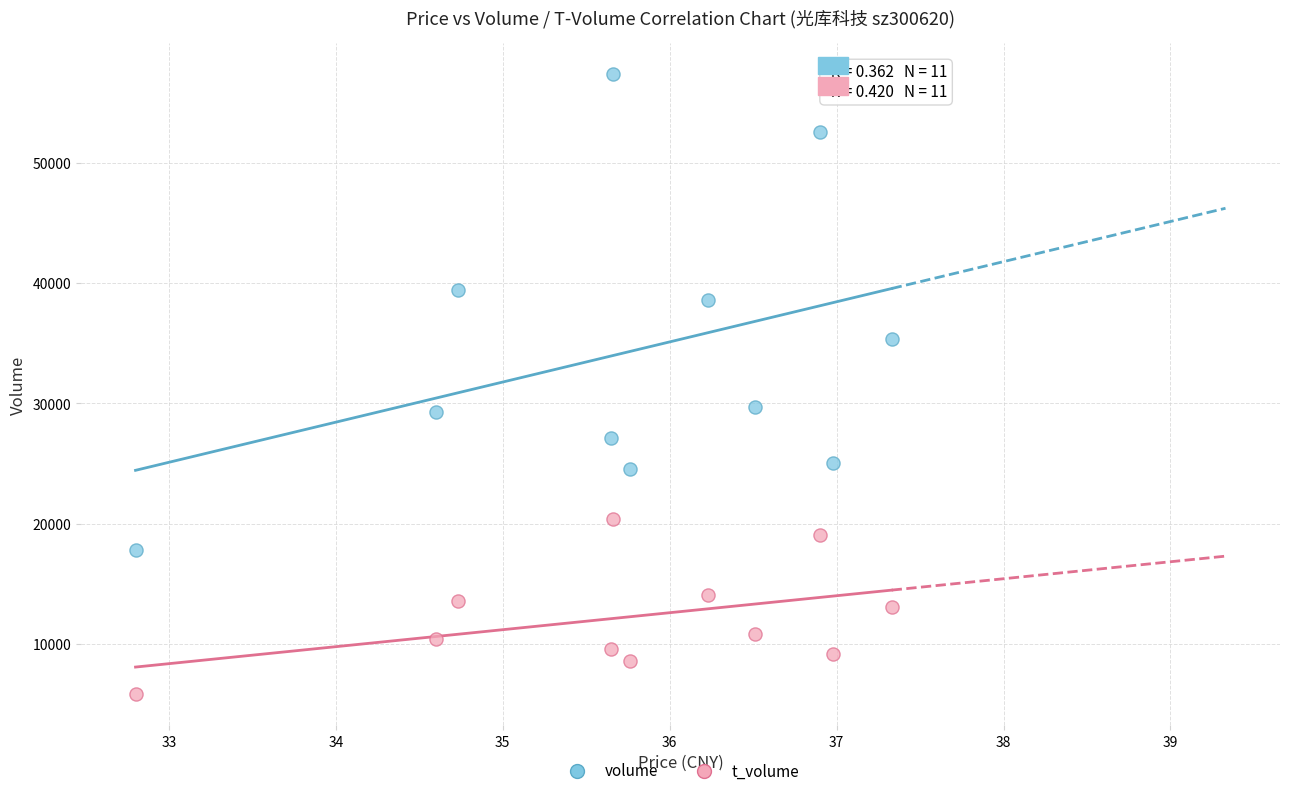

In the volume series, what Y value is closest to 37588?

38606